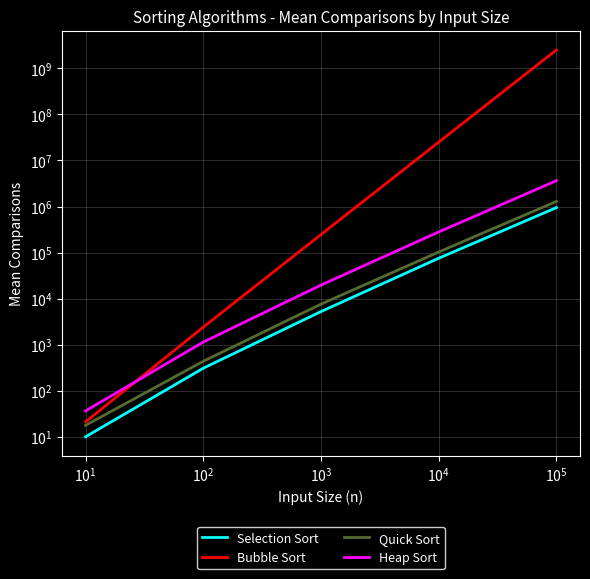

What is the average value of the Heap Sort series?

787941.0